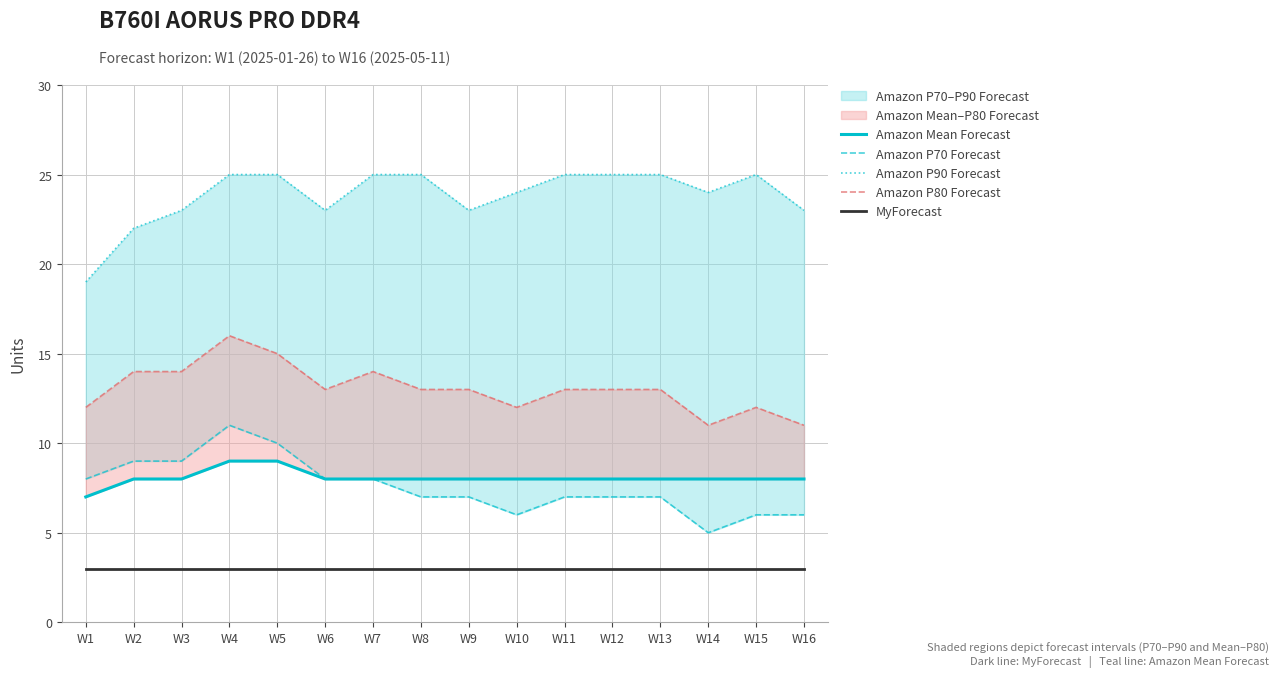

What is the lowest value of the MyForecast series?

3